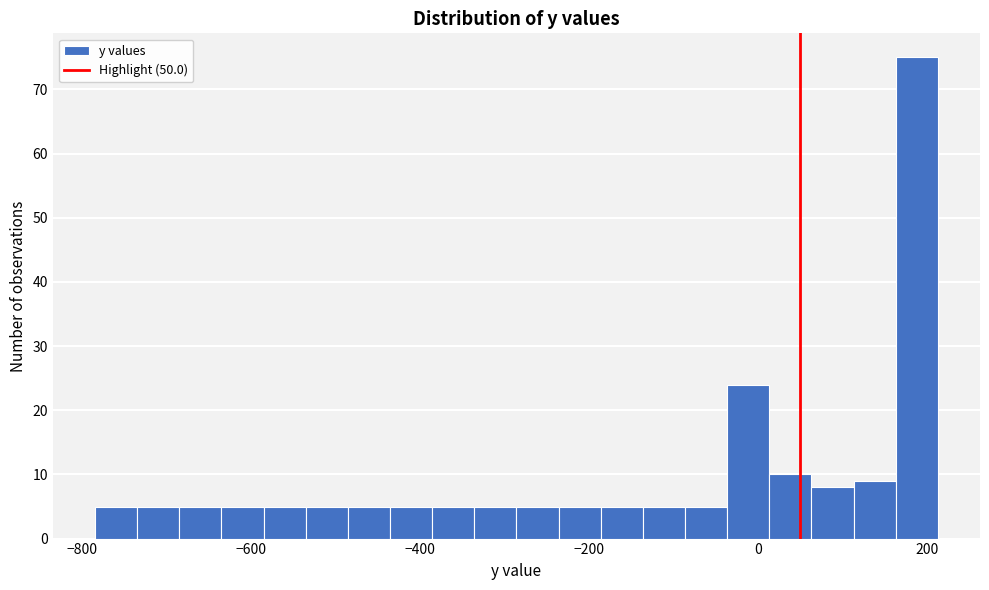

Read against the x-axis, roughly where is the centre of the tallest bar?

180